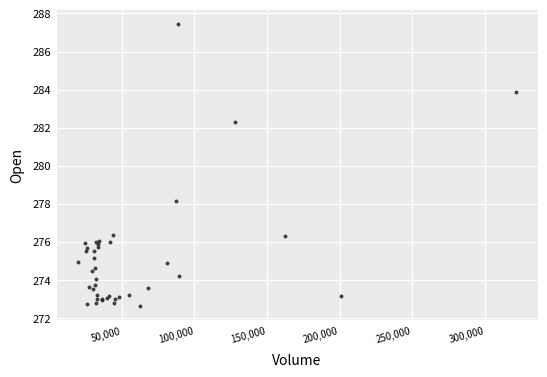

What Y value in the scatter plot is closest to 280?

278.1